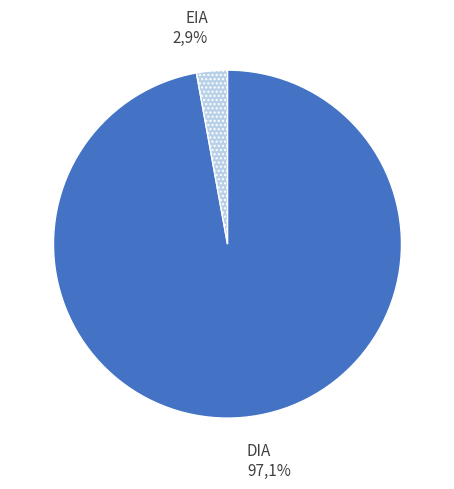

To the nearest percent, what is the difference between the DIA and EIA slice percentages?

94%